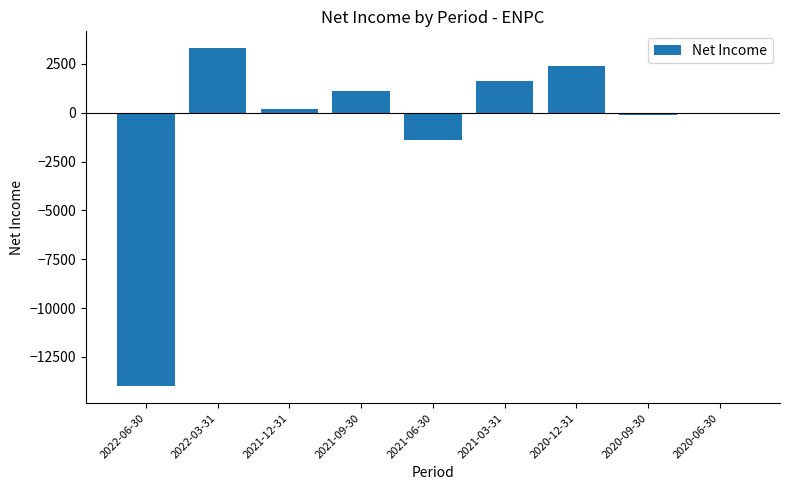

Is it true that the value at 2021-06-30 is -1400?

True